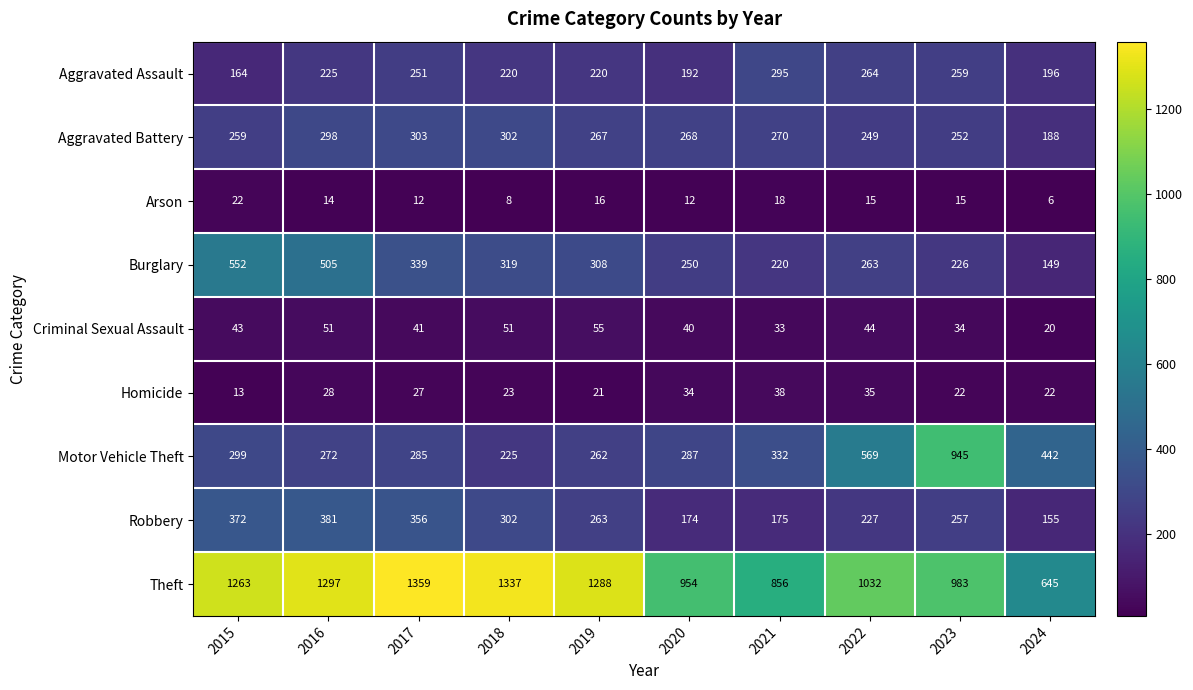

What is the difference between the highest and lowest values at 2024?

639